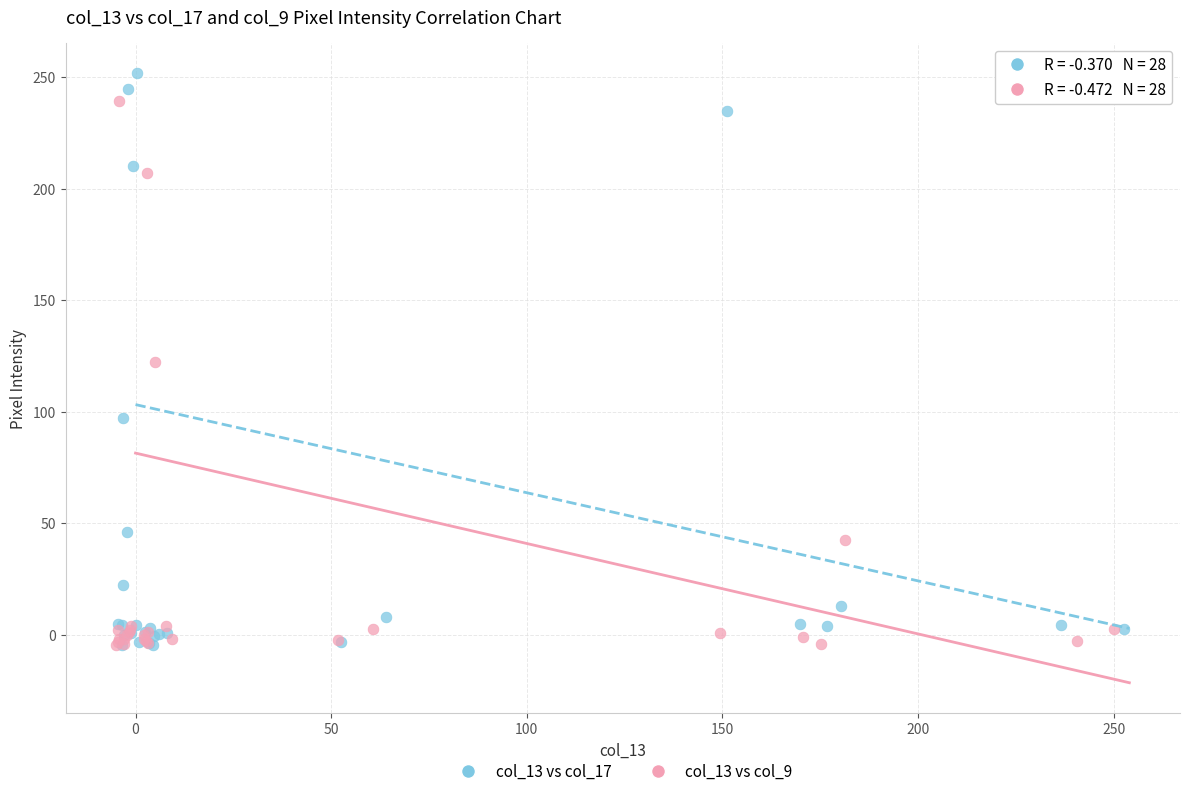

Which series reaches the maximum Y coordinate?

col_13 vs col_17